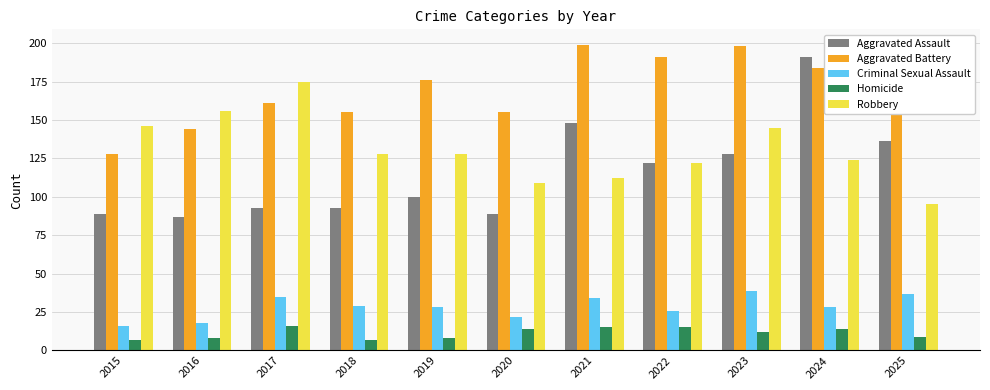

What value does the Criminal Sexual Assault series have at 2019?

28